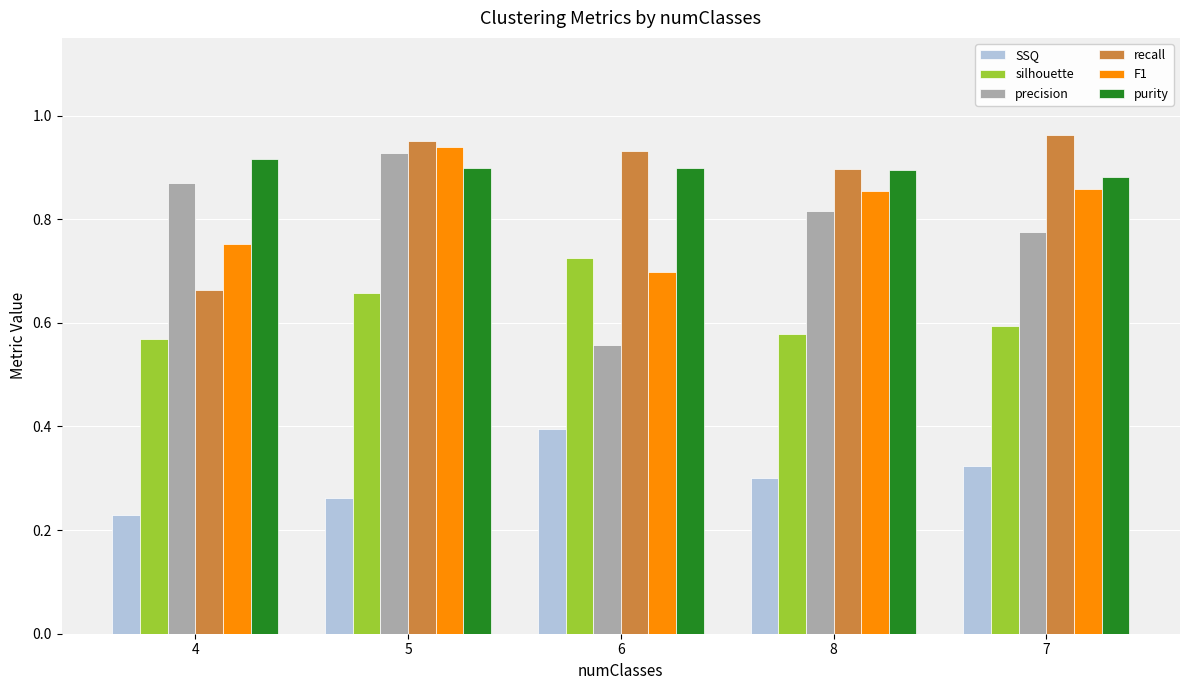

Which series has the largest total across all categories?

purity